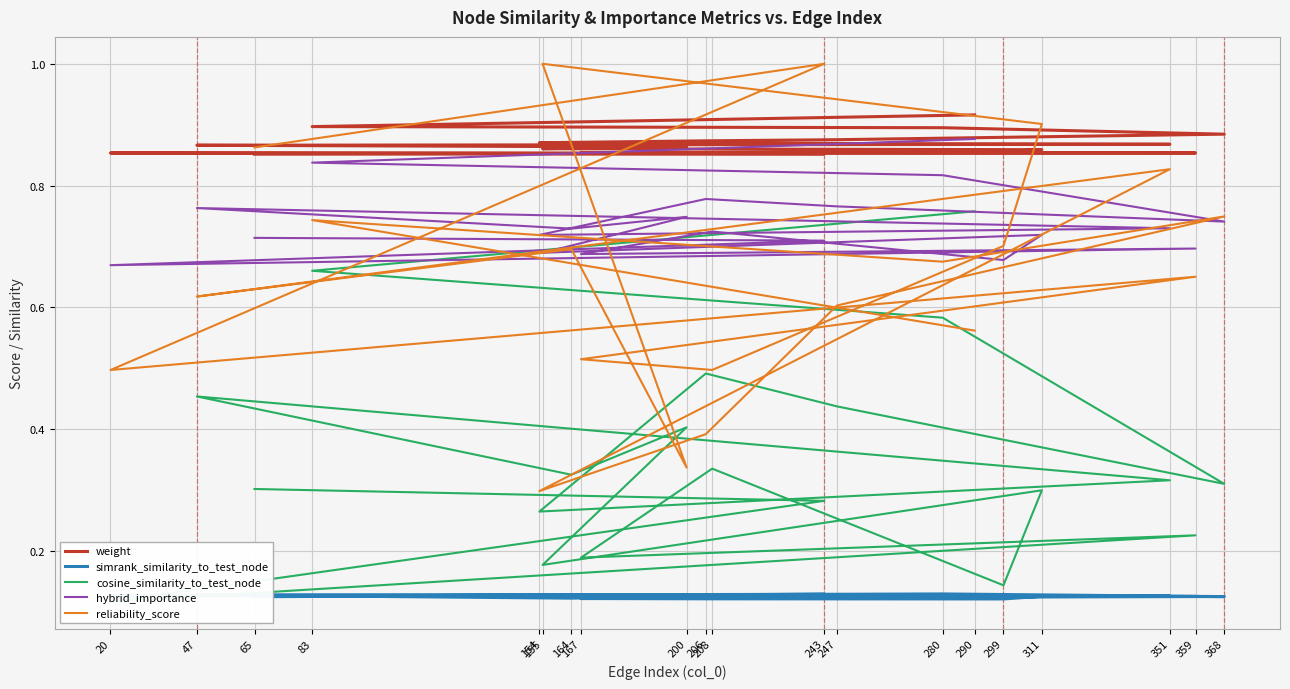

Which category has the lowest value in the cosine_similarity_to_test_node series?

20